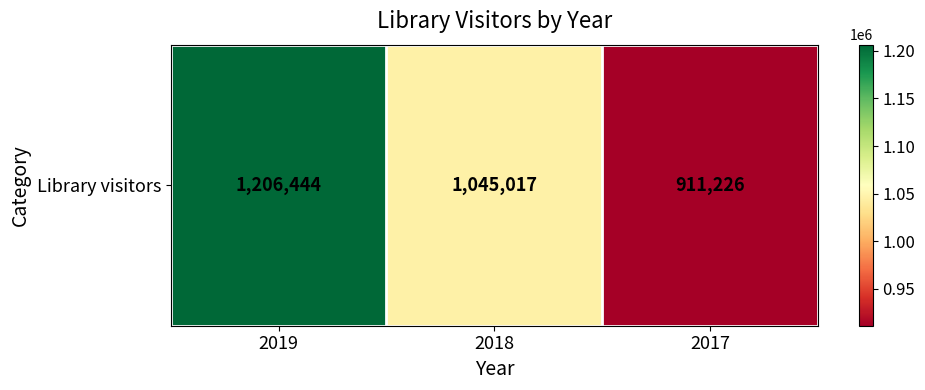

What is the minimum value shown in the chart?

911226